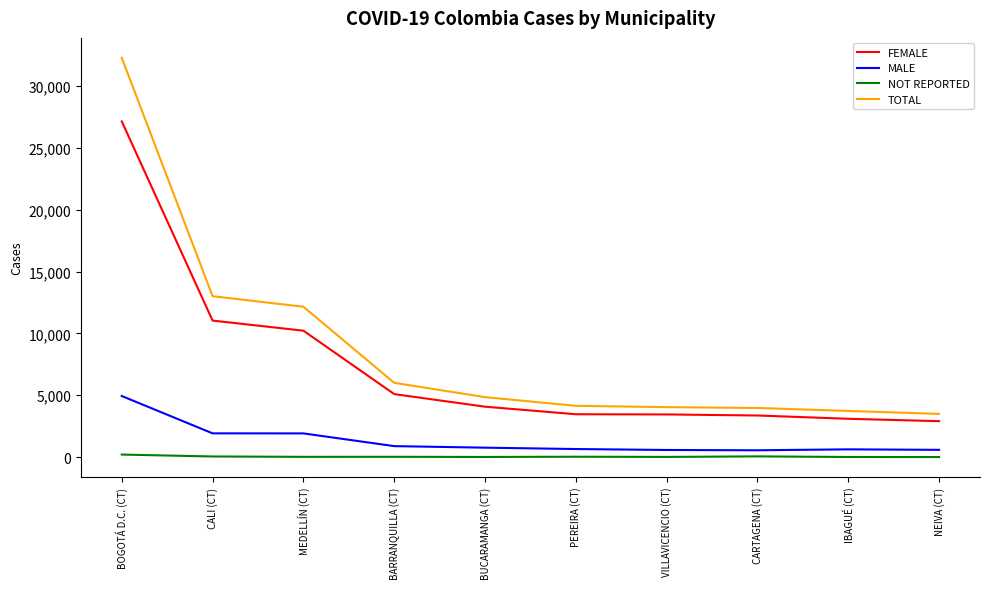

Which category has the highest value in the MALE series?

BOGOTÁ D.C. (CT)